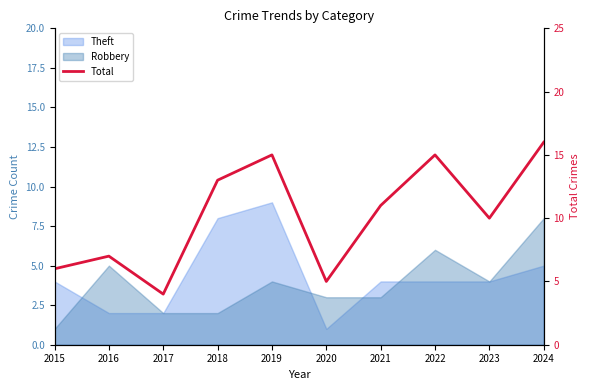

Count the number of values greater than 11.

4